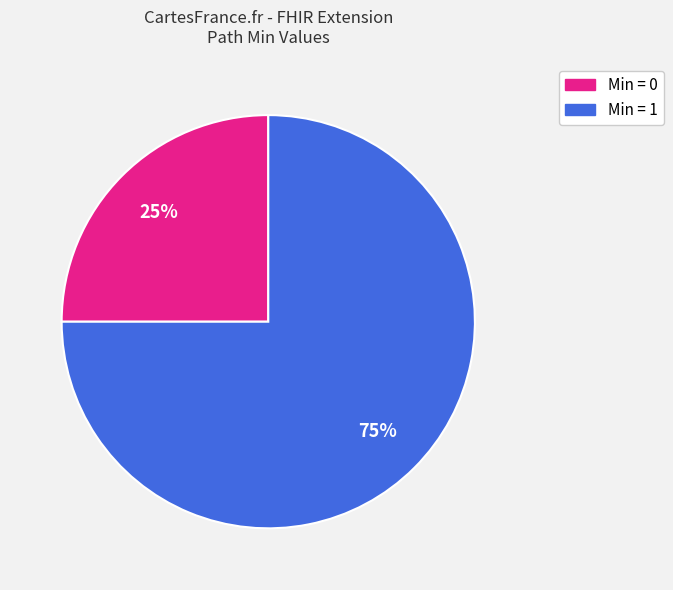

Does any single category account for the majority?

Yes